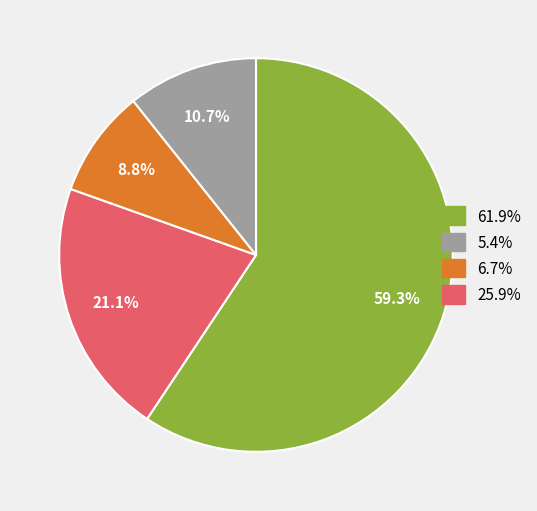

Does any single category account for the majority?

Yes